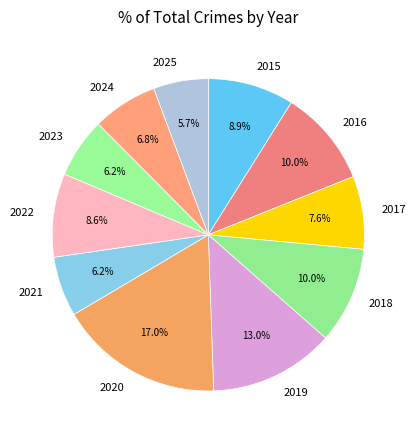

The 2022 slice represents 9% of the pie. True or false?

True